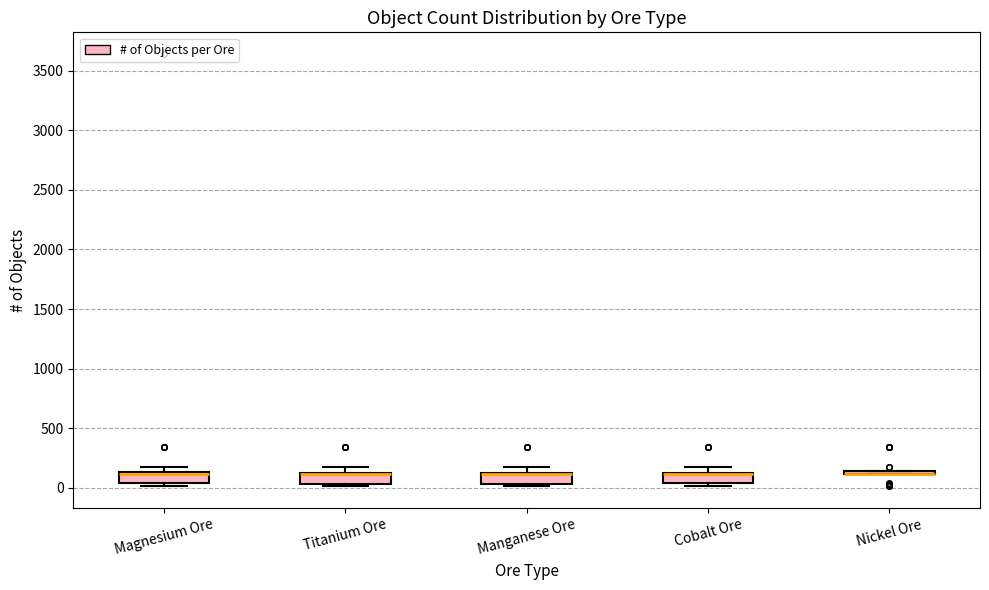

Reading left to right, read every box against the y-axis: the position of its median line, the range the box covers, and the ends of its whiskers. The values are not printed on the chart, so give them approximately, as read against the axis.

Magnesium Ore: median 100, box 50 to 150, whiskers 0 to 200
Titanium Ore: median 100 (drawn on the box's upper edge), box 50 to 150, whiskers 0 to 200
Manganese Ore: median 100 (drawn on the box's upper edge), box 50 to 150, whiskers 0 to 200
Cobalt Ore: median 100 (drawn on the box's upper edge), box 50 to 150, whiskers 0 to 200
Nickel Ore: box collapsed to a line at 100, whiskers 100 to 150